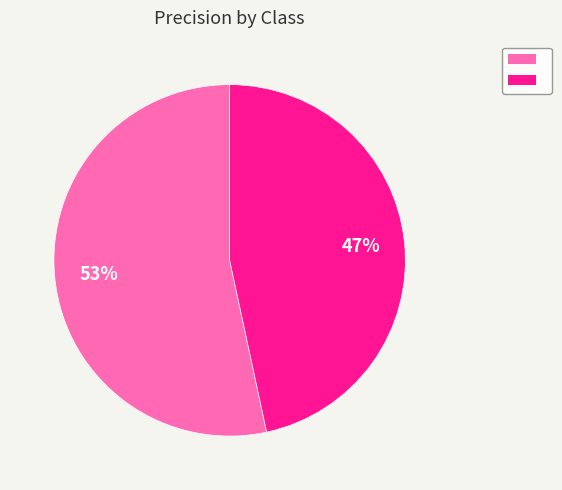

To the nearest percent, what is the average slice percentage?

50%